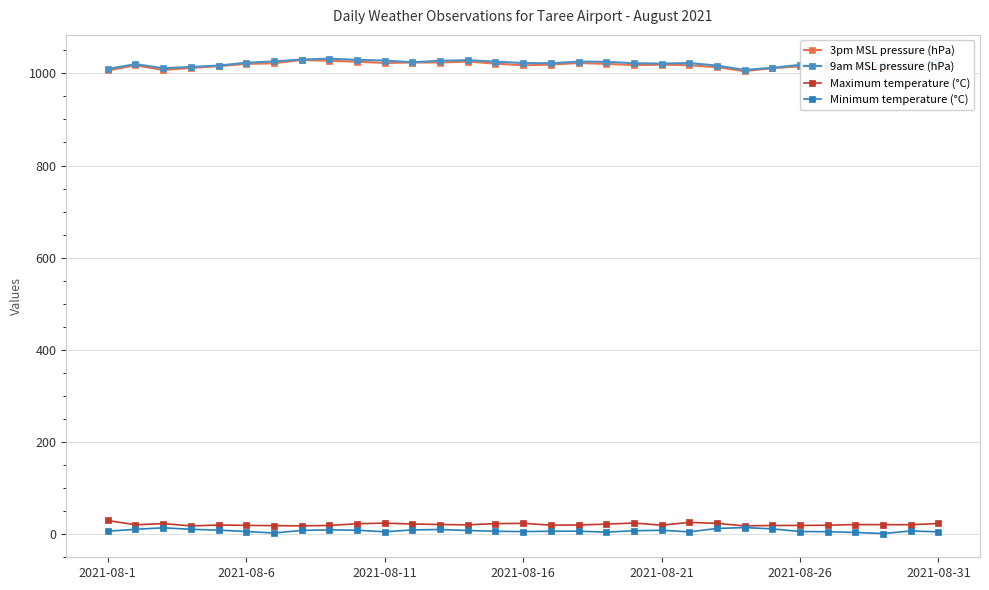

Count the number of data series in this chart.

4